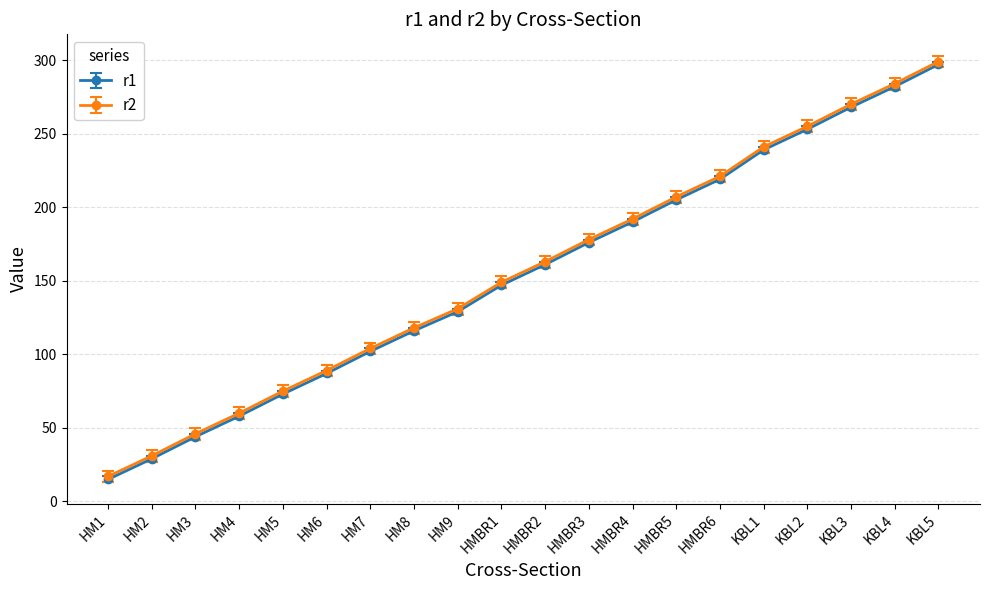

Rank the categories by r2 value from lowest to highest.

HM1, HM2, HM3, HM4, HM5, HM6, HM7, HM8, HM9, HMBR1, HMBR2, HMBR3, HMBR4, HMBR5, HMBR6, KBL1, KBL2, KBL3, KBL4, KBL5